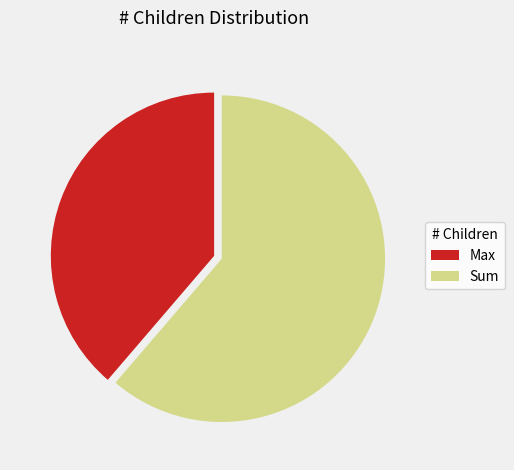

Do Sum and Max together represent more than half of the pie?

Yes